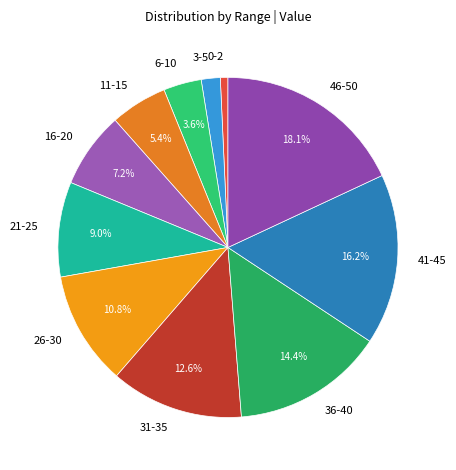

Is the sum of 0-2 and 36-40 greater than half?

No